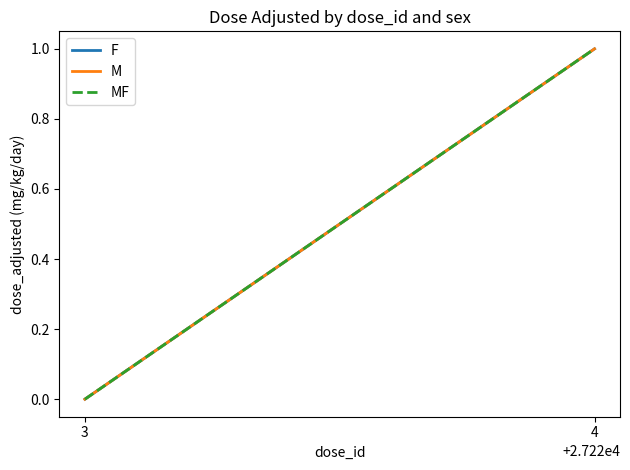

Rank the series at 4 from lowest to highest value.

F, M, MF